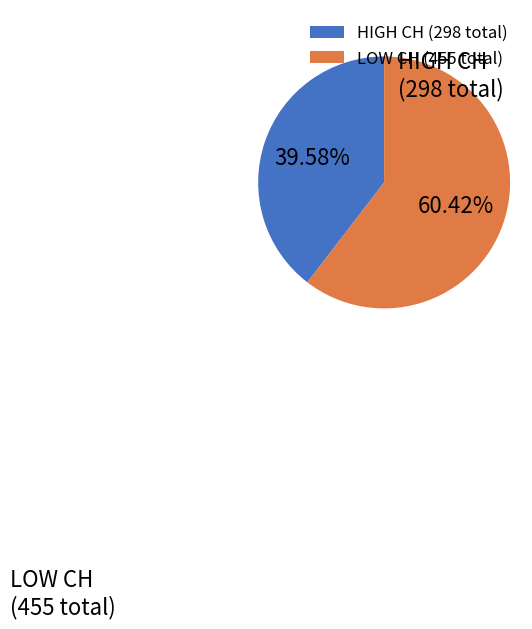

What is the ratio of the value at LOW CH (455 total) to the value at HIGH CH (298 total)?

1.5